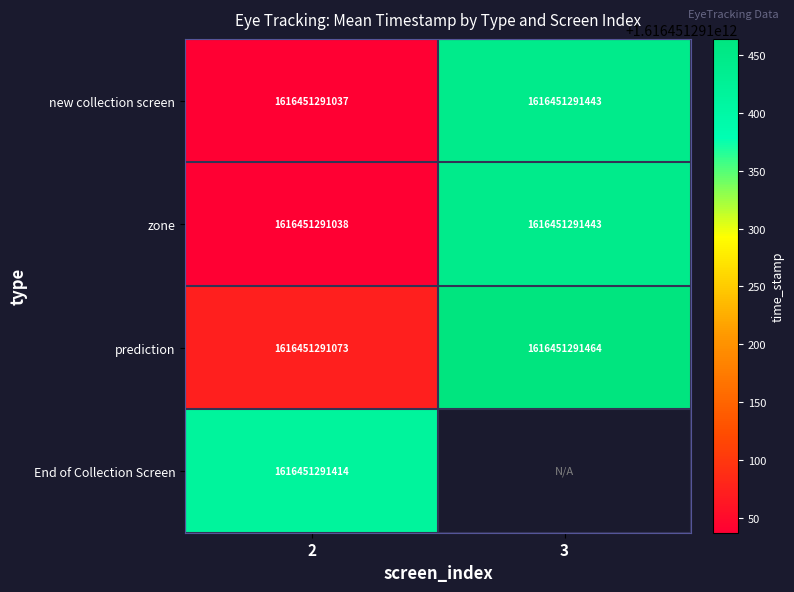

What is the total value across all series at 3?

4849353874350